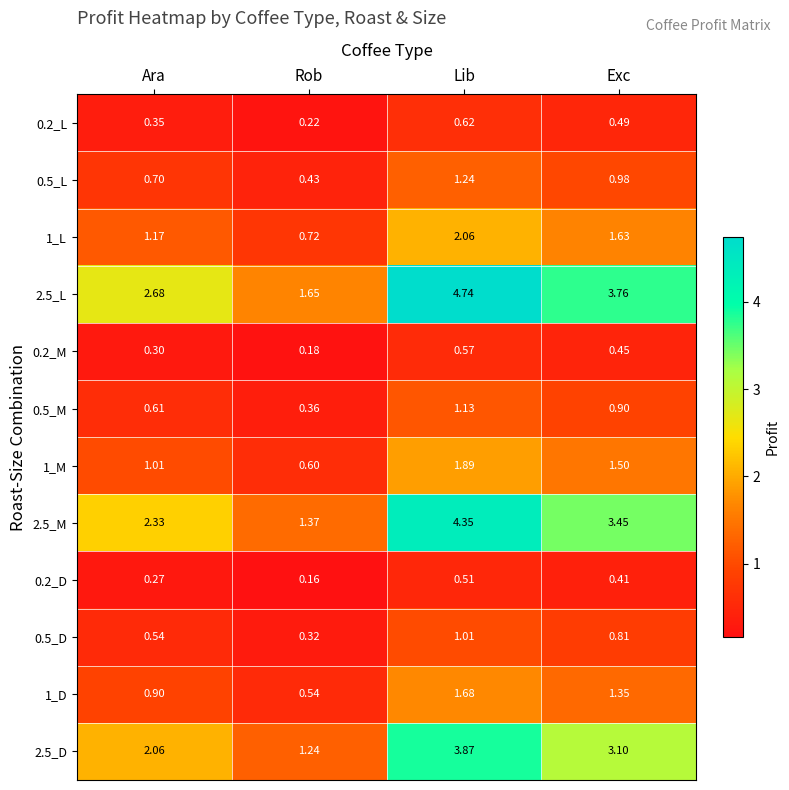

Which label corresponds to the smallest value in the chart?

Rob